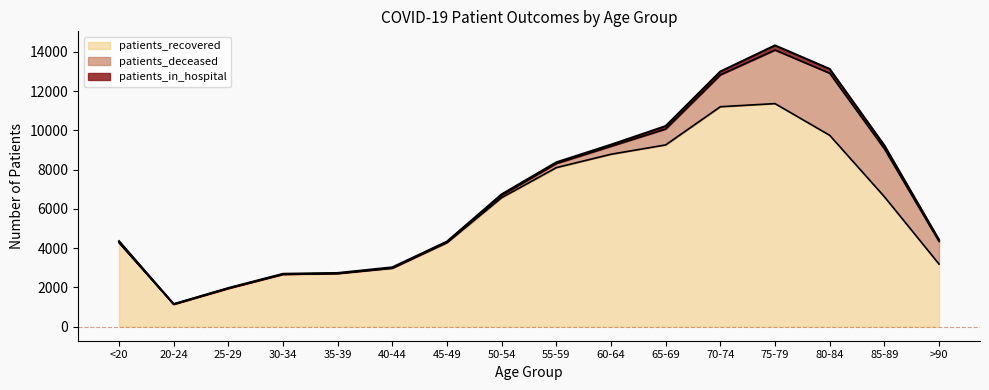

What is the total value across all series at 40-44?

3026